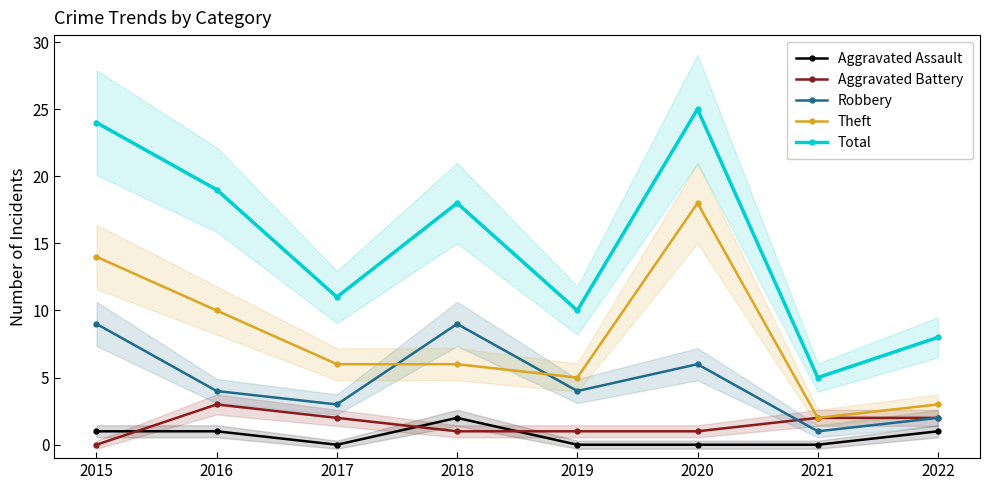

Is it true that Aggravated Assault equals 0 at 2020?

True